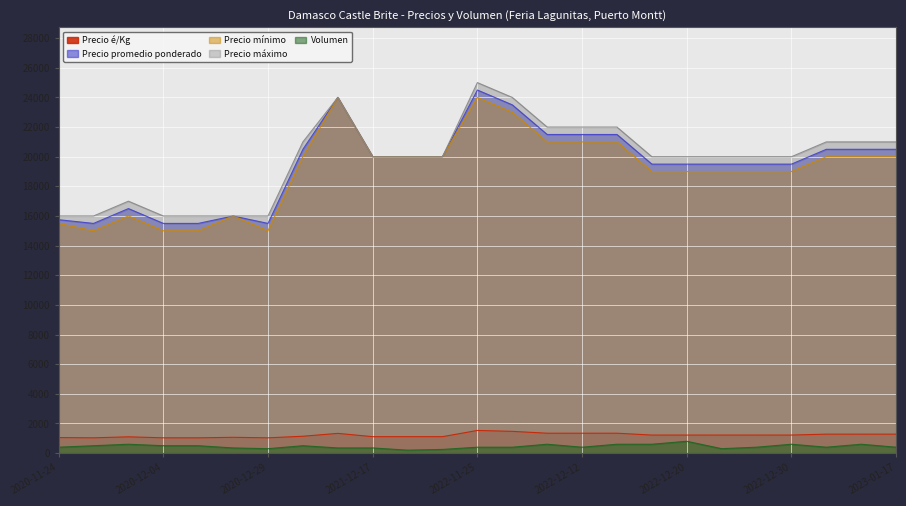

Is the value of Precio mínimo at 2022-12-16 greater than the value of Precio promedio ponderado at 2021-12-03?

No